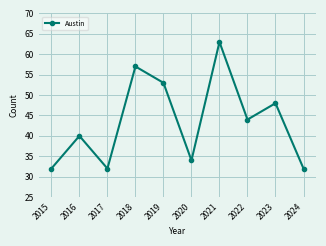

Does the chart display data point markers on the line(s)?

Yes